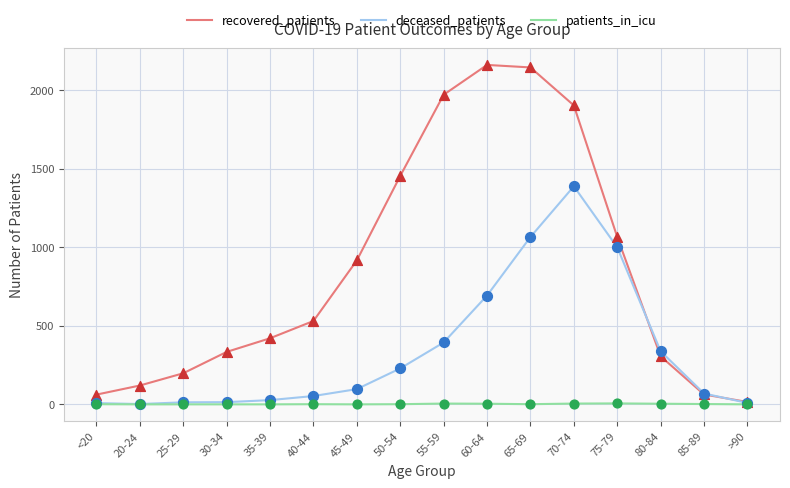

Between 55-59 and >90, which series saw the biggest shift?

recovered_patients